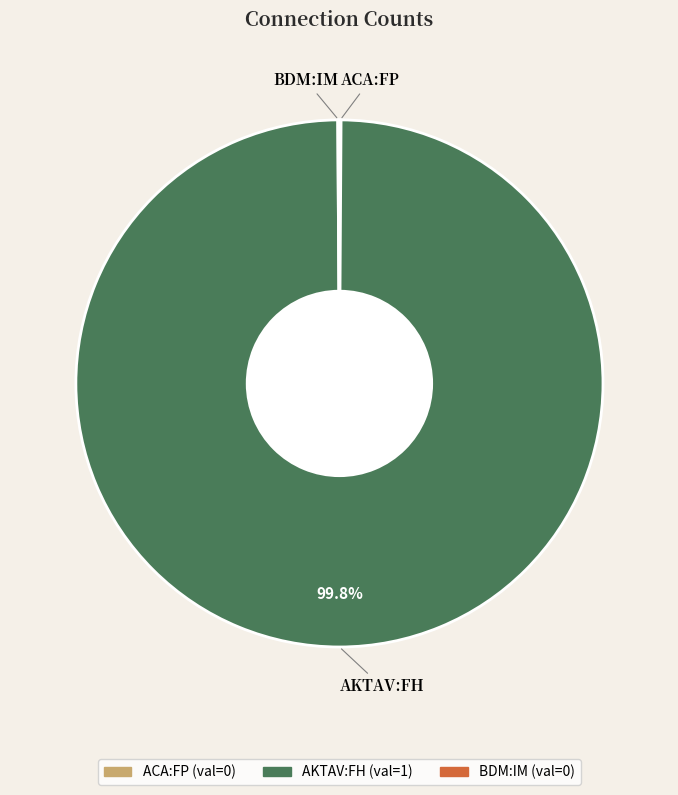

Does AKTAV:FH represent more than half of the total?

Yes